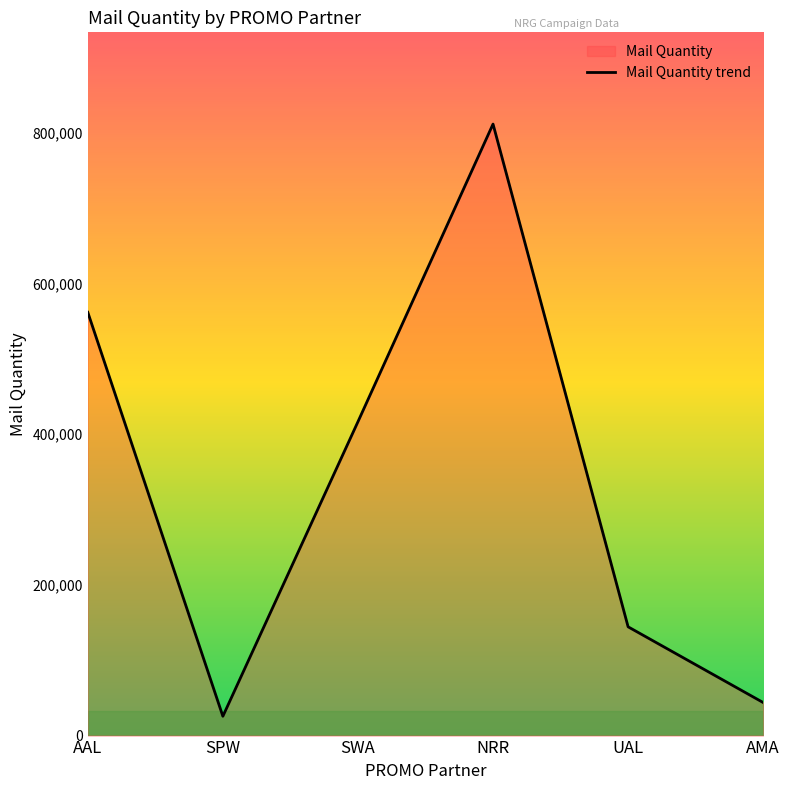

Is it true that the value at AMA is 13365?

False